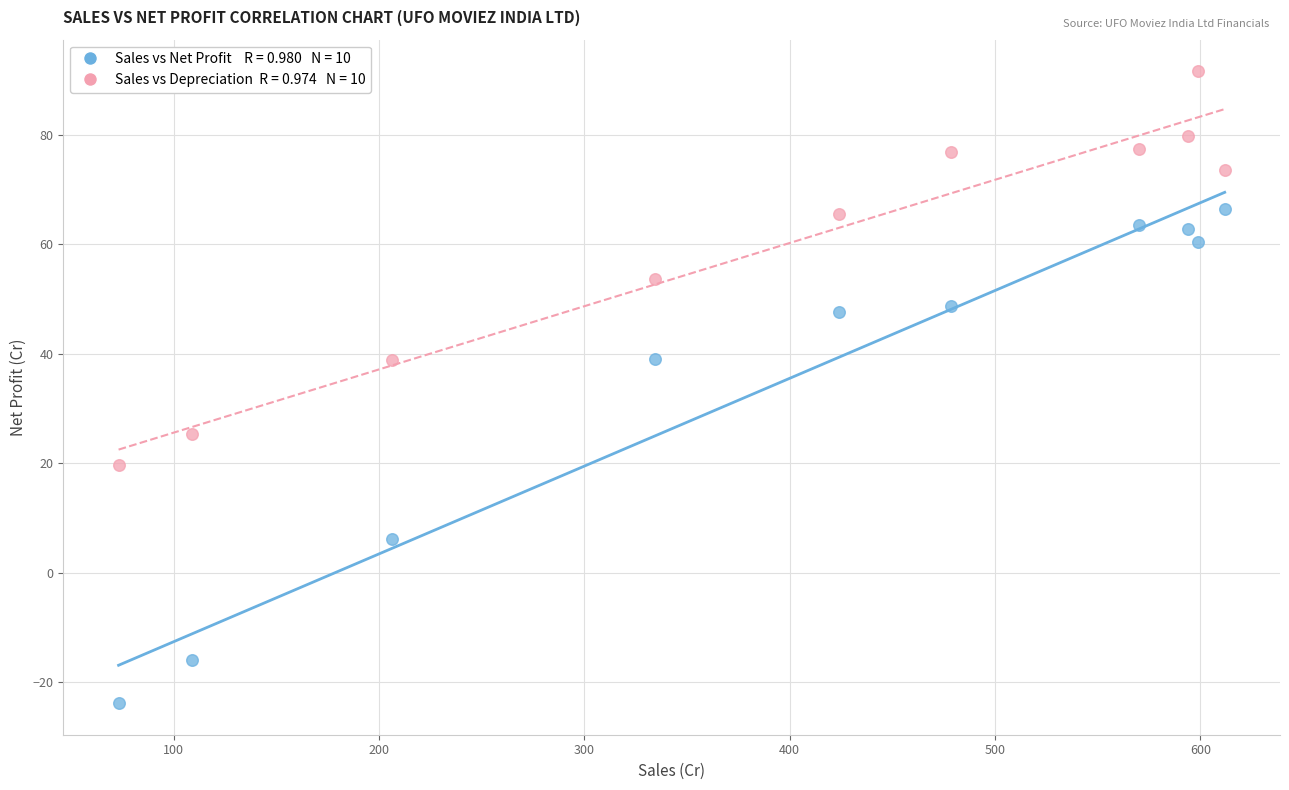

Across all data points, what is the range of X values (max minus min)?

538.7